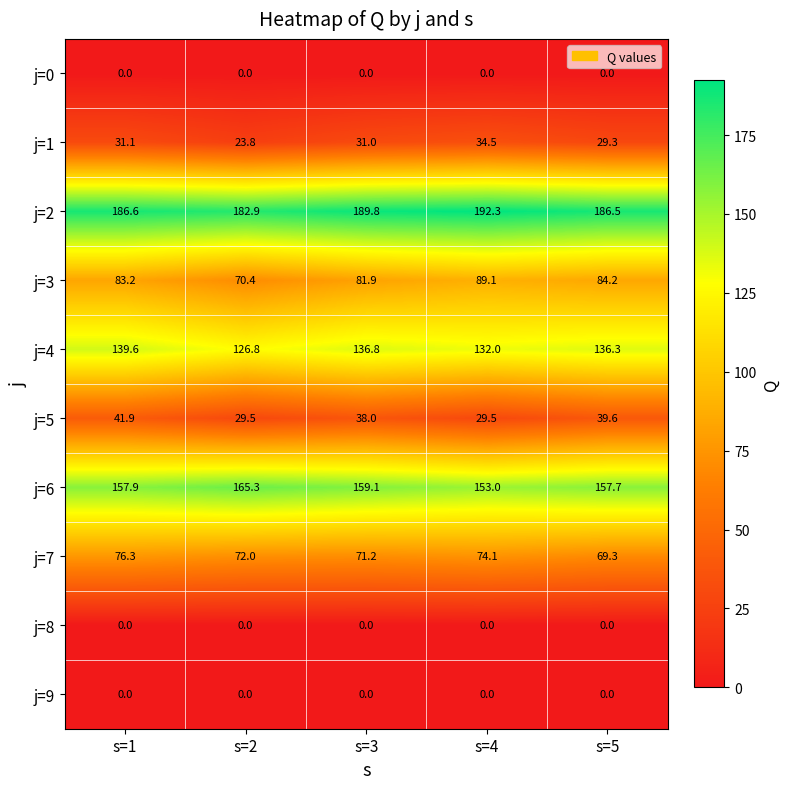

Count the number of categories in the chart.

5